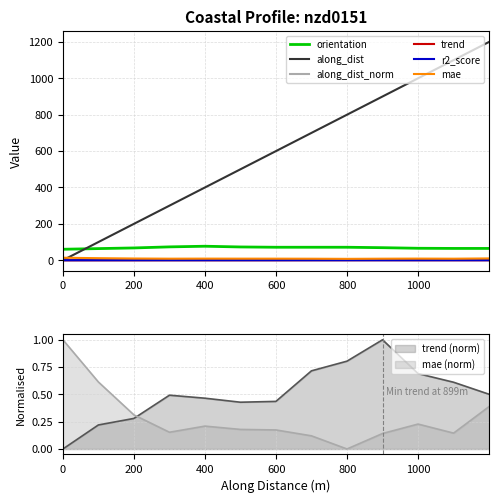

How many interior local valleys does the trend series have?

1